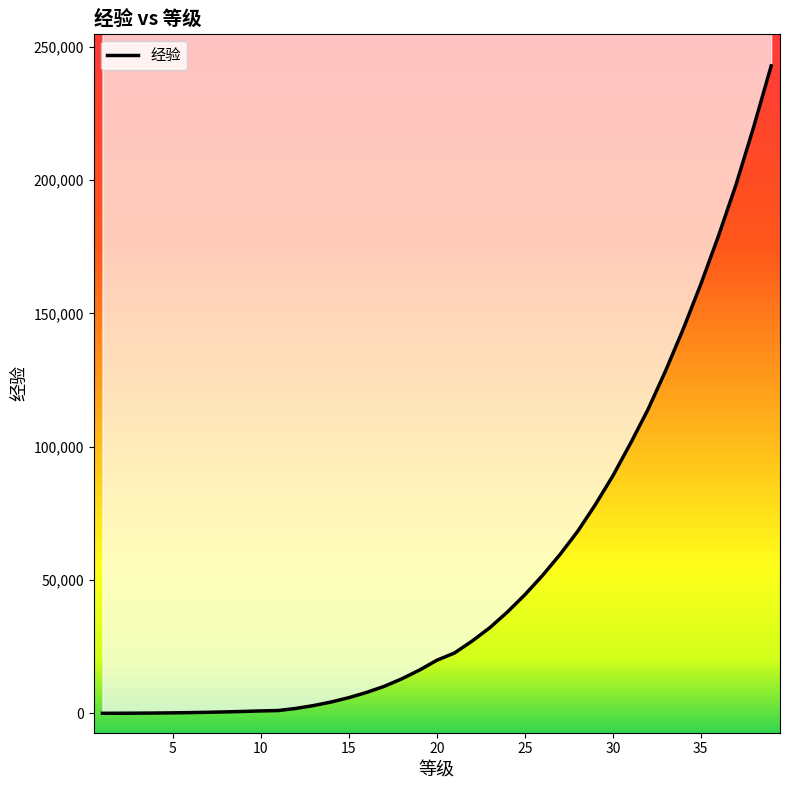

What is the change in value from 10 to 9?

+843